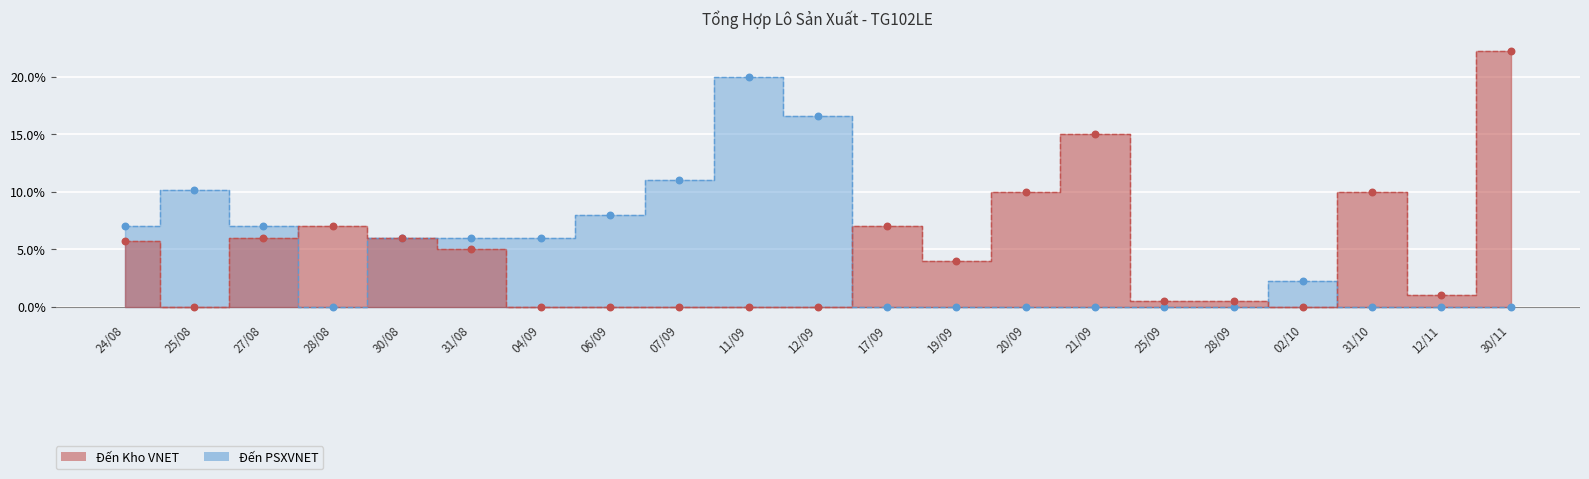

What are all the series names shown in the legend?

Đến Kho VNET, Đến PSXVNET